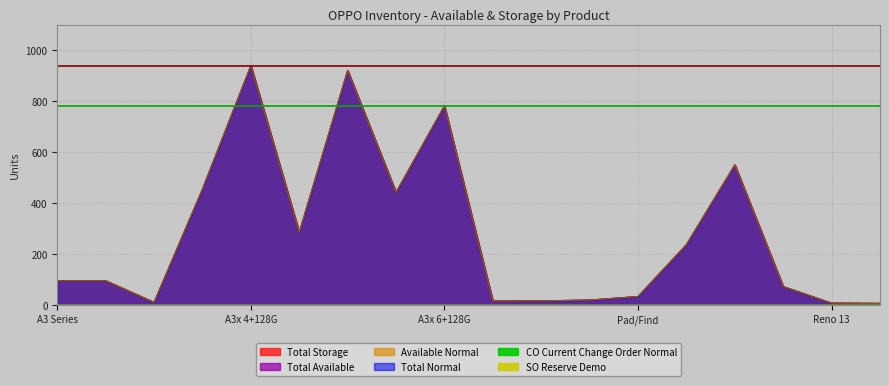

Where does the Total Normal series first go above 95?

OPPO A3x (4+128G) Blue